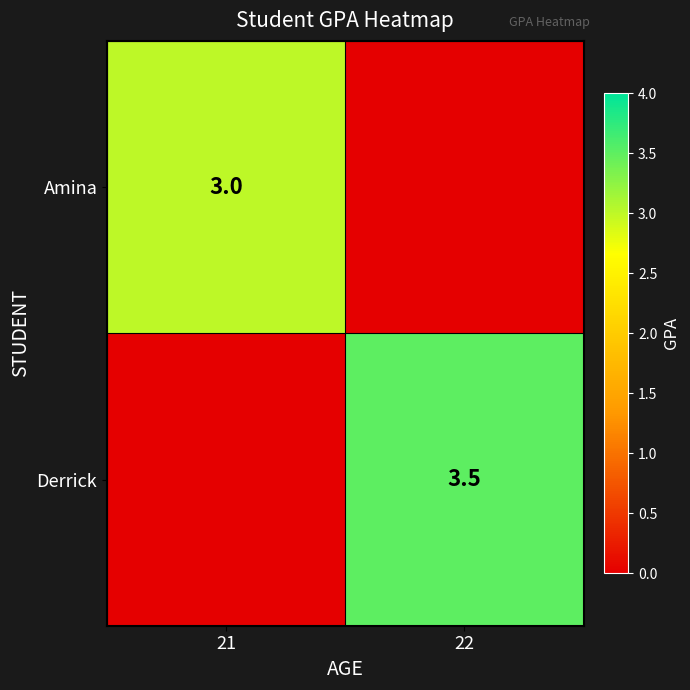

The value of Amina at 21 is 1.2. True or false?

False